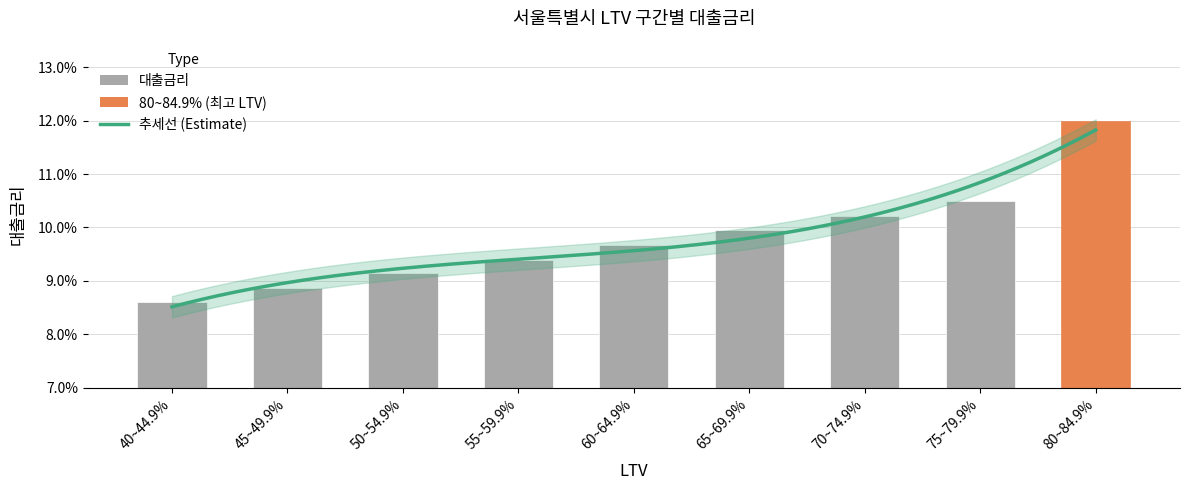

Which label corresponds to the smallest value in the chart?

40~44.9%